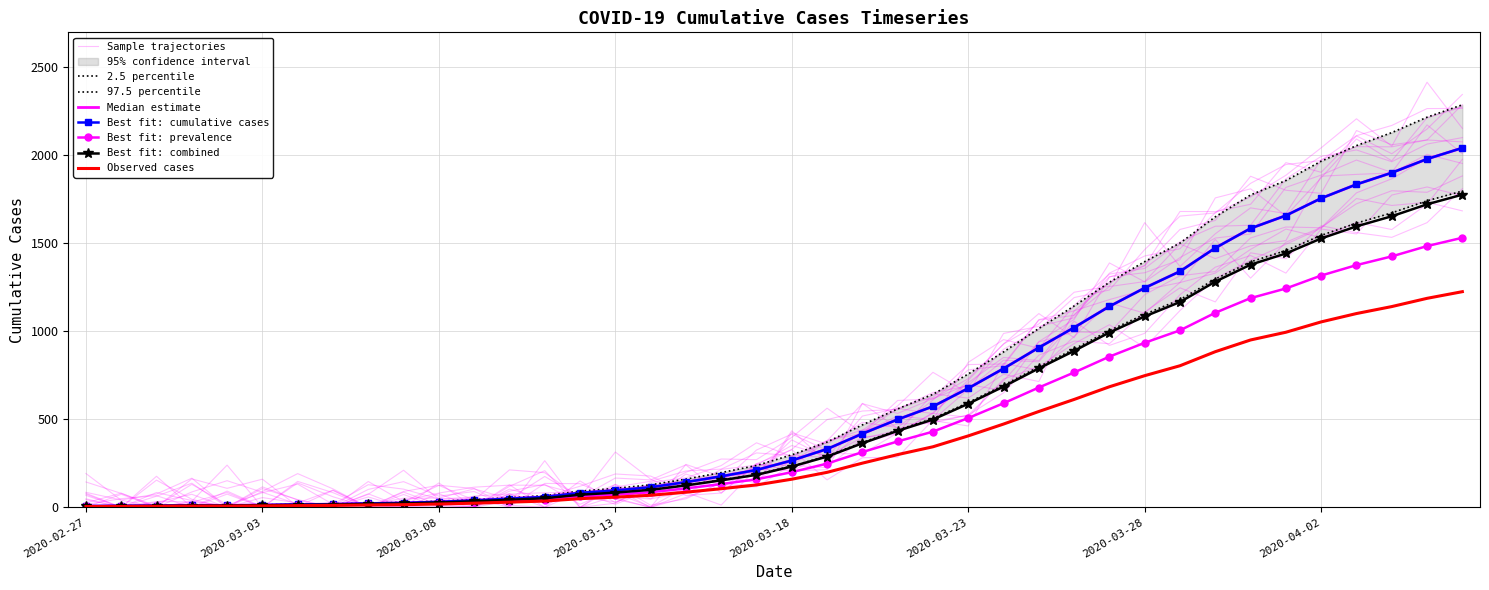

What is the difference between the maximum and second lowest values?

1789.0